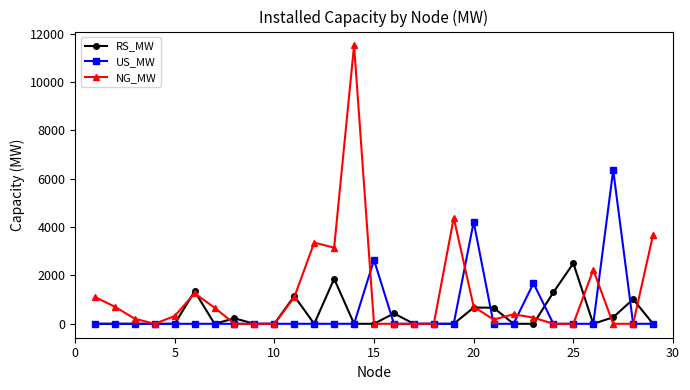

List the series in order of their peak value, lowest first.

RS_MW, US_MW, NG_MW